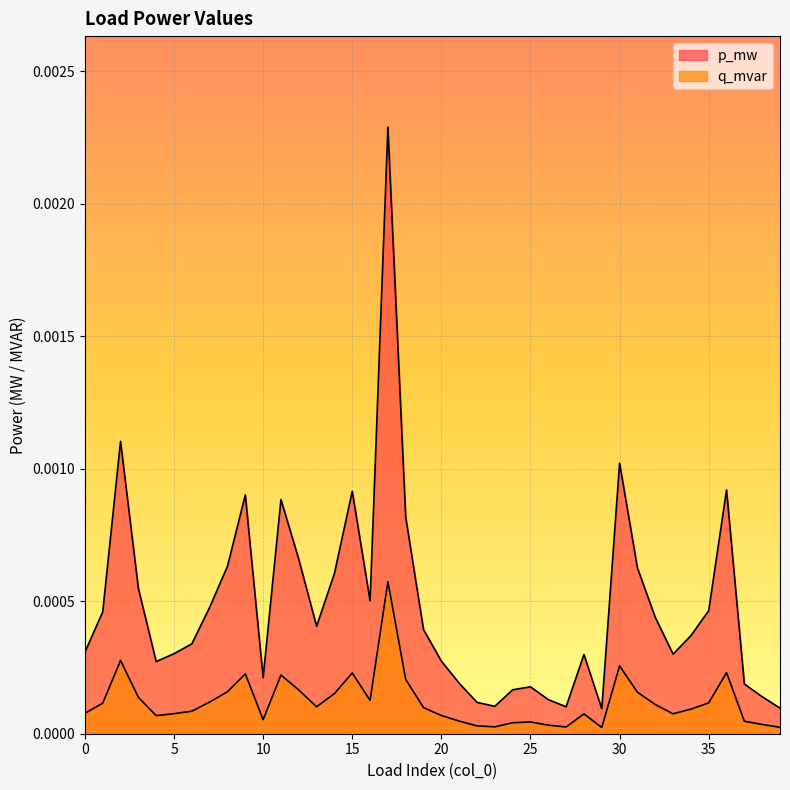

How many lines are shown in the chart?

2